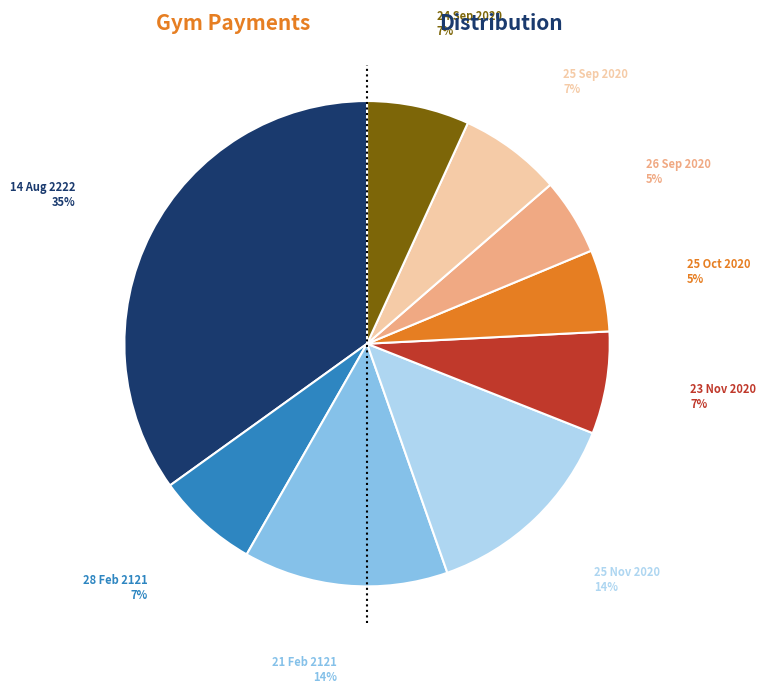

To the nearest percent, what is the average slice percentage?

11%